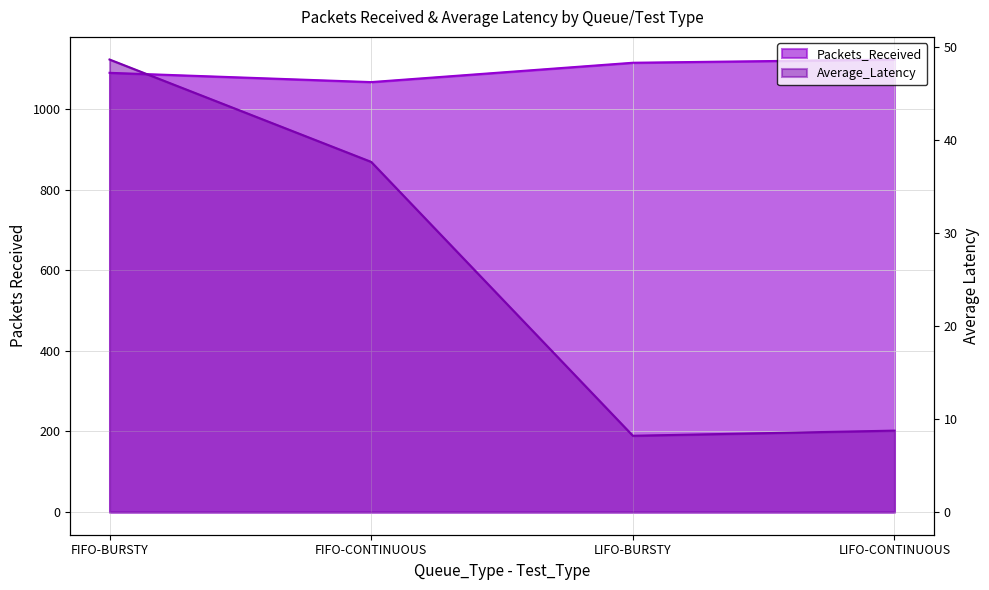

At how many categories does at least one series exceed 1022?

4